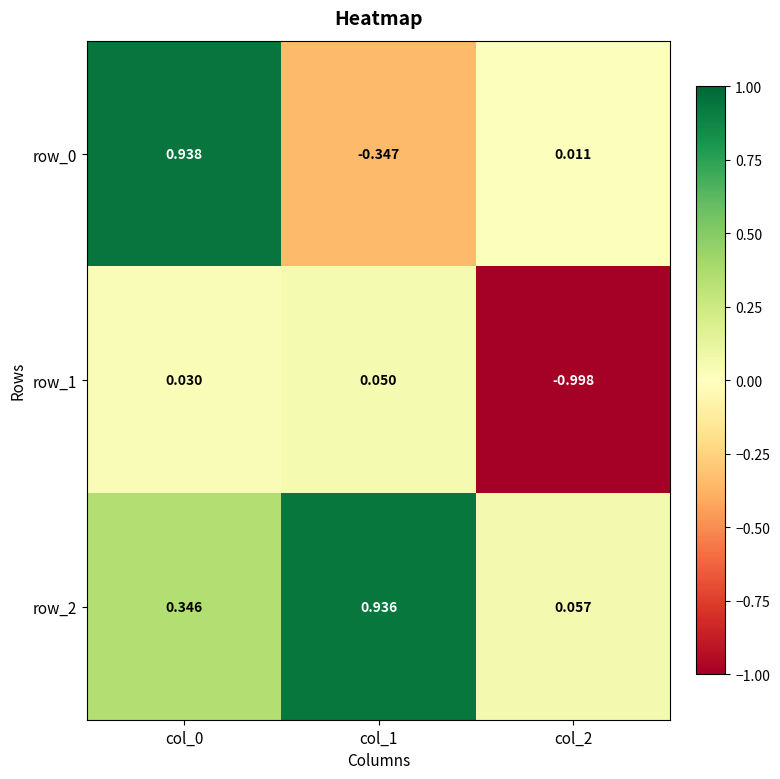

What is the total value across all series at col_1?

0.6